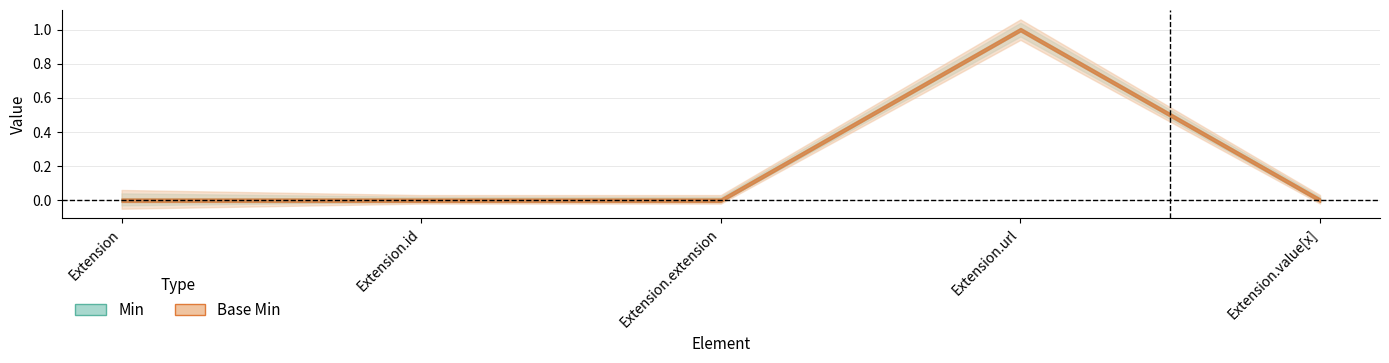

Between Extension and Extension.value[x], which is larger?

Extension